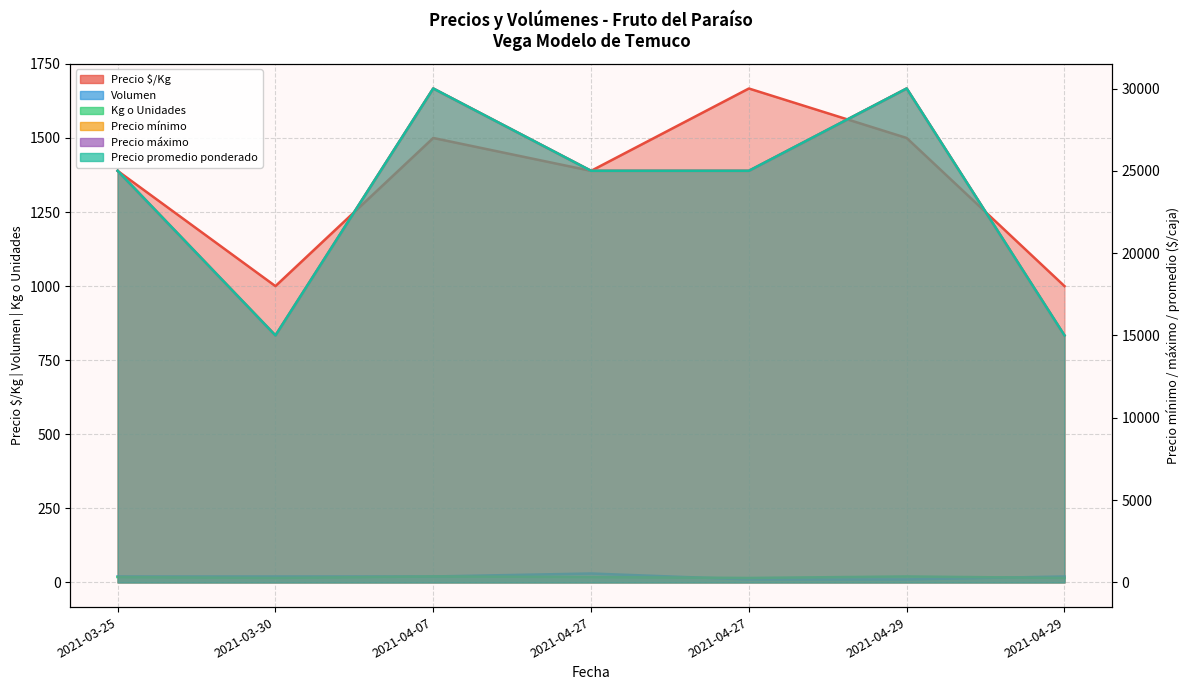

Where is Kg o Unidades nearest to the value 17?

2021-03-25